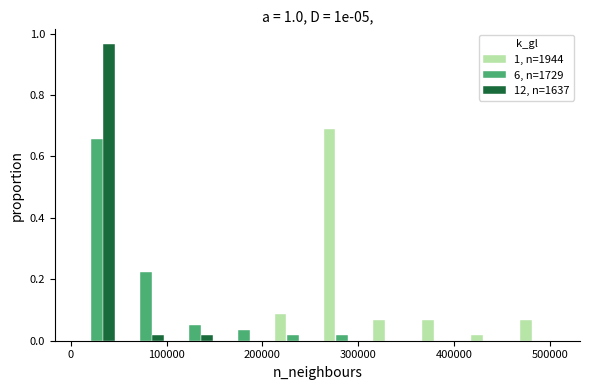

Reading left to right, transcribe this chart: for each range on the x-axis, give the height of each series' bar. Neither the bar edges nor the heights are printed on the chart, so give them approximately, as read against the axes.

0 to 50000: 1, n=1944=0	6, n=1729=0.66	12, n=1637=0.96
50000 to 100000: 1, n=1944=0	6, n=1729=0.22	12, n=1637=under 0.02
100000 to 150000: 1, n=1944=0	6, n=1729=0.06	12, n=1637=under 0.02
150000 to 210000: 1, n=1944=0	6, n=1729=0.04	12, n=1637=0
210000 to 260000: 1, n=1944=0.08	6, n=1729=under 0.02	12, n=1637=0
260000 to 310000: 1, n=1944=0.68	6, n=1729=under 0.02	12, n=1637=0
310000 to 360000: 1, n=1944=0.06	6, n=1729=0	12, n=1637=0
360000 to 410000: 1, n=1944=0.06	6, n=1729=0	12, n=1637=0
410000 to 460000: 1, n=1944=under 0.02	6, n=1729=0	12, n=1637=0
460000 to 510000: 1, n=1944=0.06	6, n=1729=0	12, n=1637=0